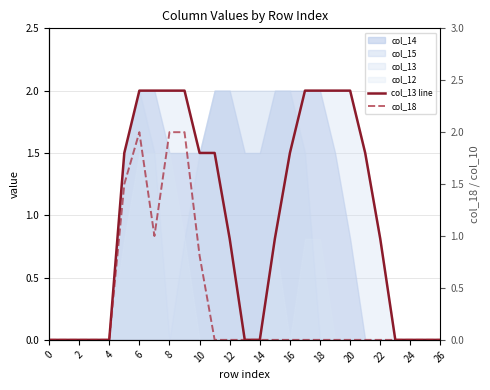

The col_13 line series shows 2.0 at 18. True or false?

True